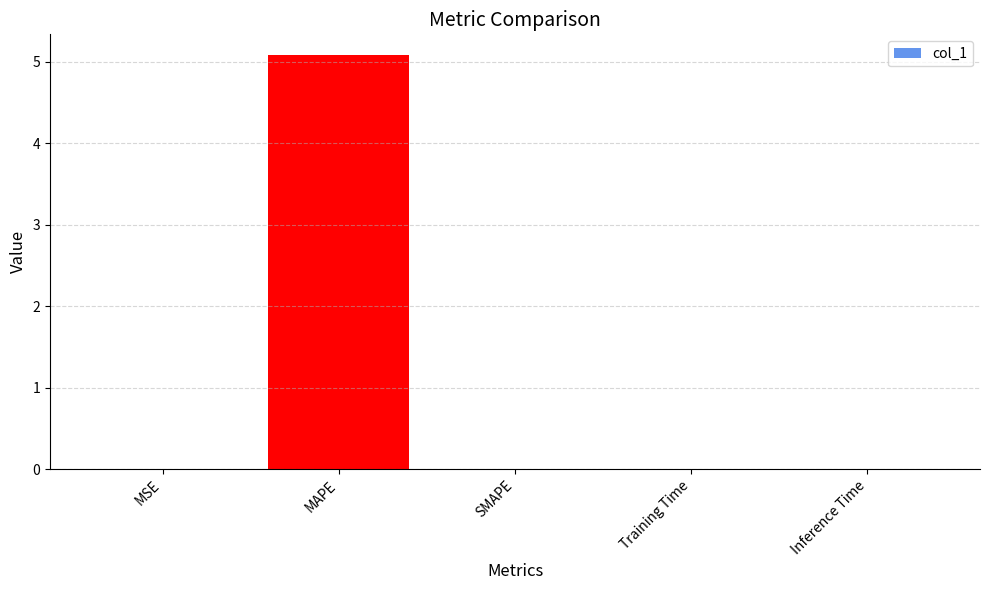

True or false: the data shows 0.0 at SMAPE.

True